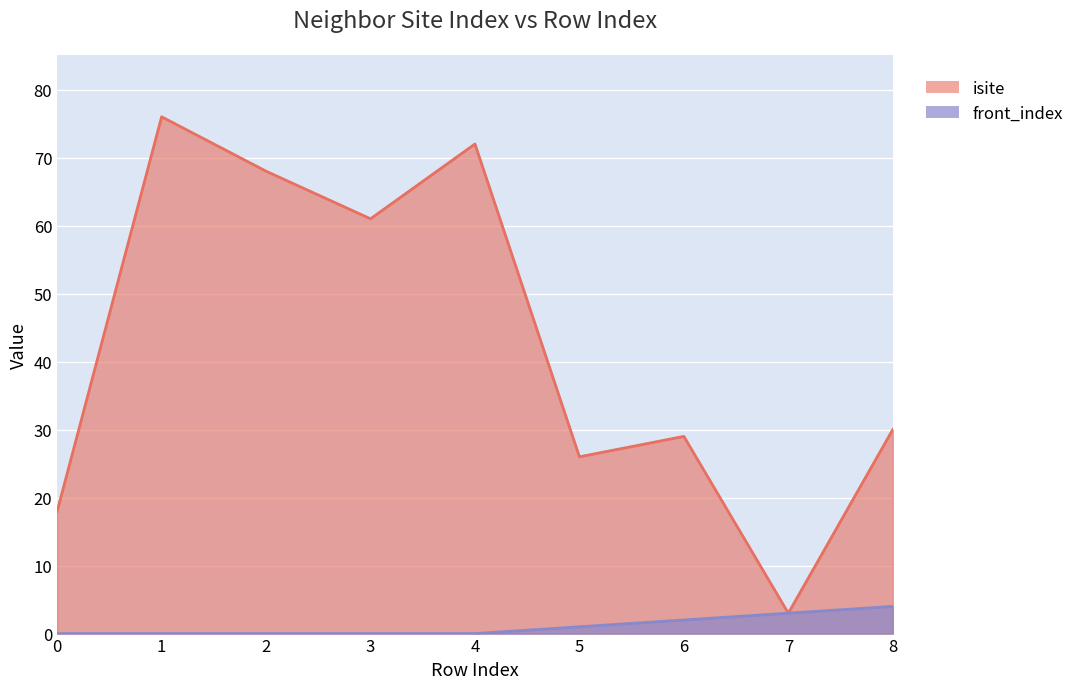

The front_index series shows 2 at 6. True or false?

True